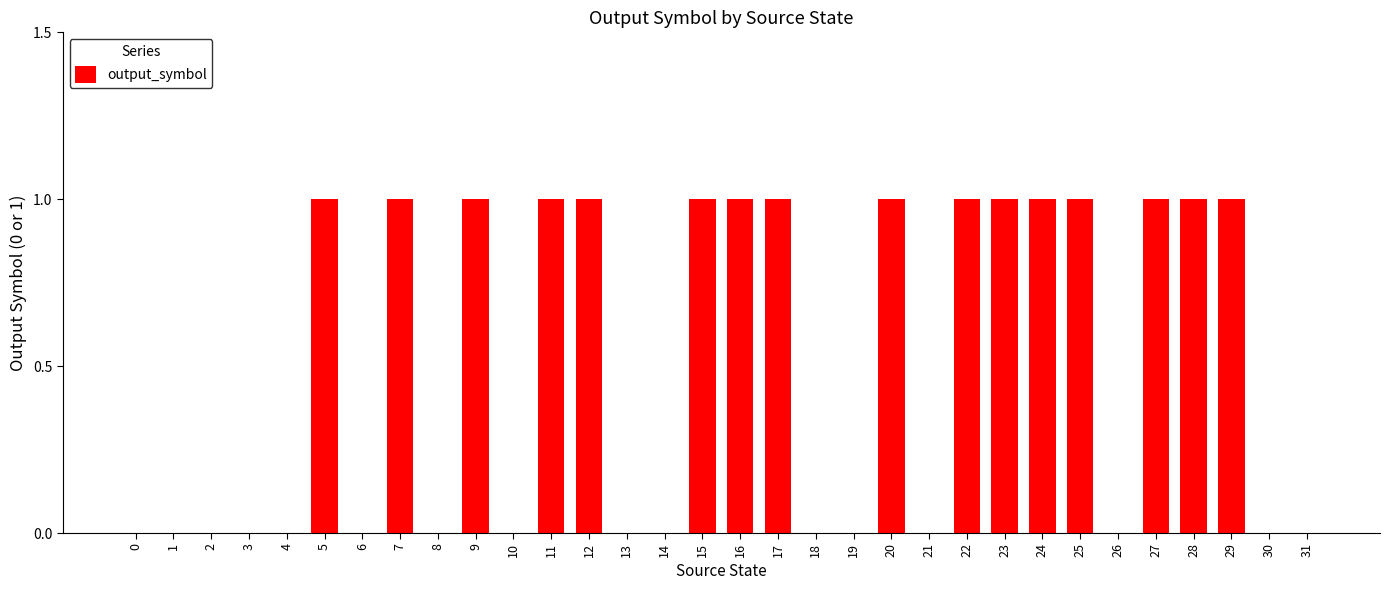

Is it true that the value at 12 is 1?

True